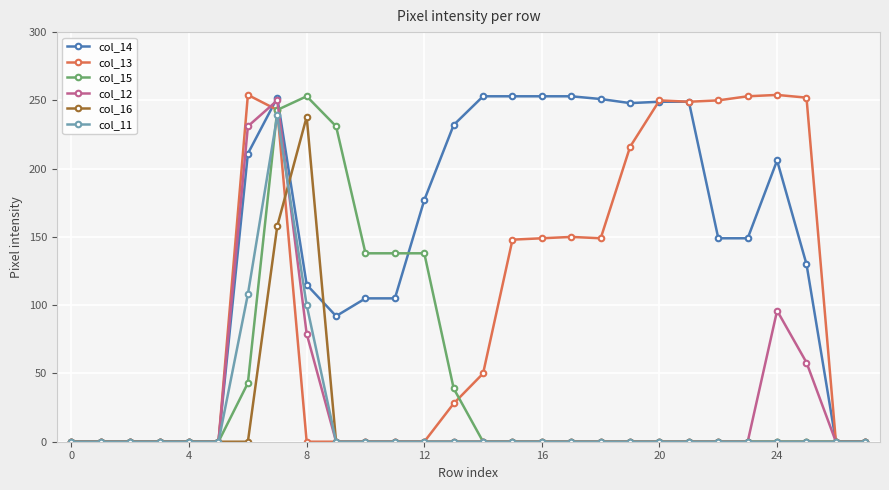

Which series has the largest total across all categories?

col_14